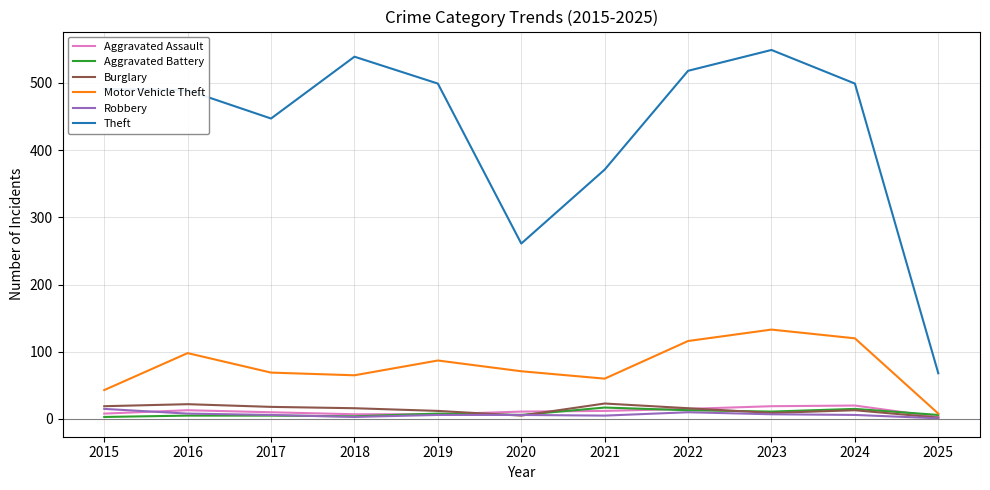

The value of Burglary at 2024 is 13. True or false?

True